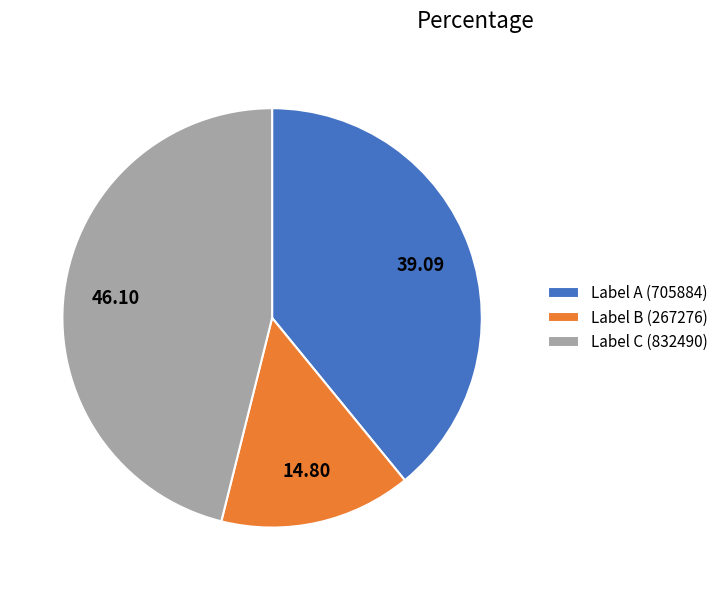

Approximately how many times larger is the value at Label B (267276) compared to Label C (832490)?

0.3